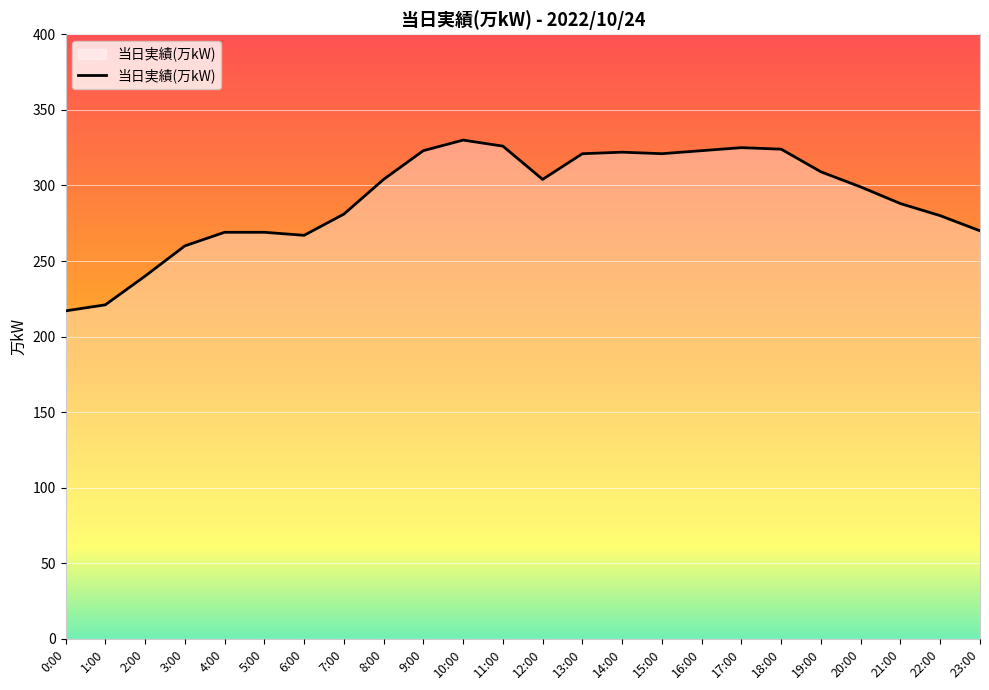

What is the change in value from 4:00 to 12:00?

+35